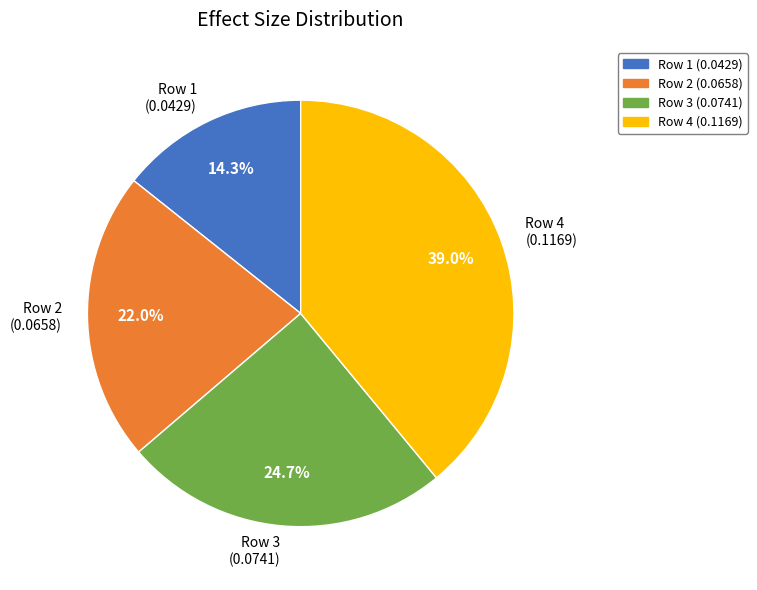

Does any single category account for the majority?

No